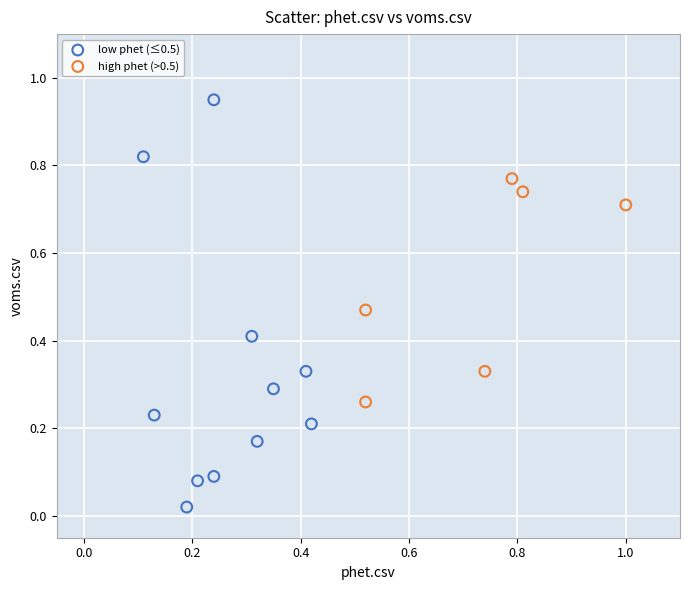

Which series has the largest Y range (max minus min)?

low phet (≤0.5)